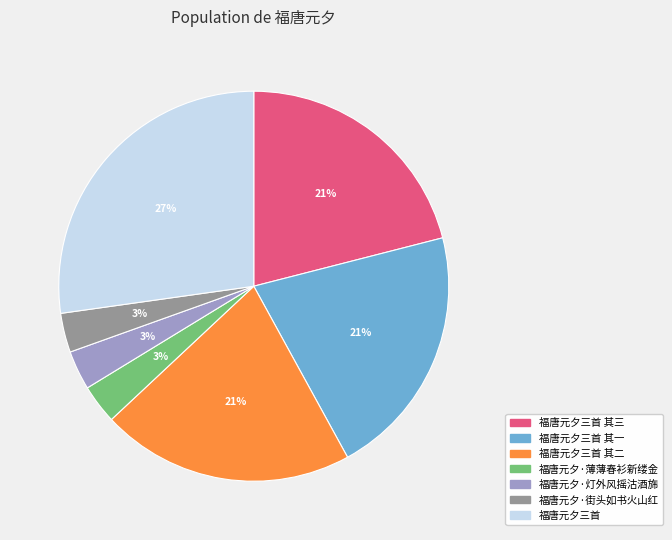

Which category has the biggest portion of the pie?

福唐元夕三首